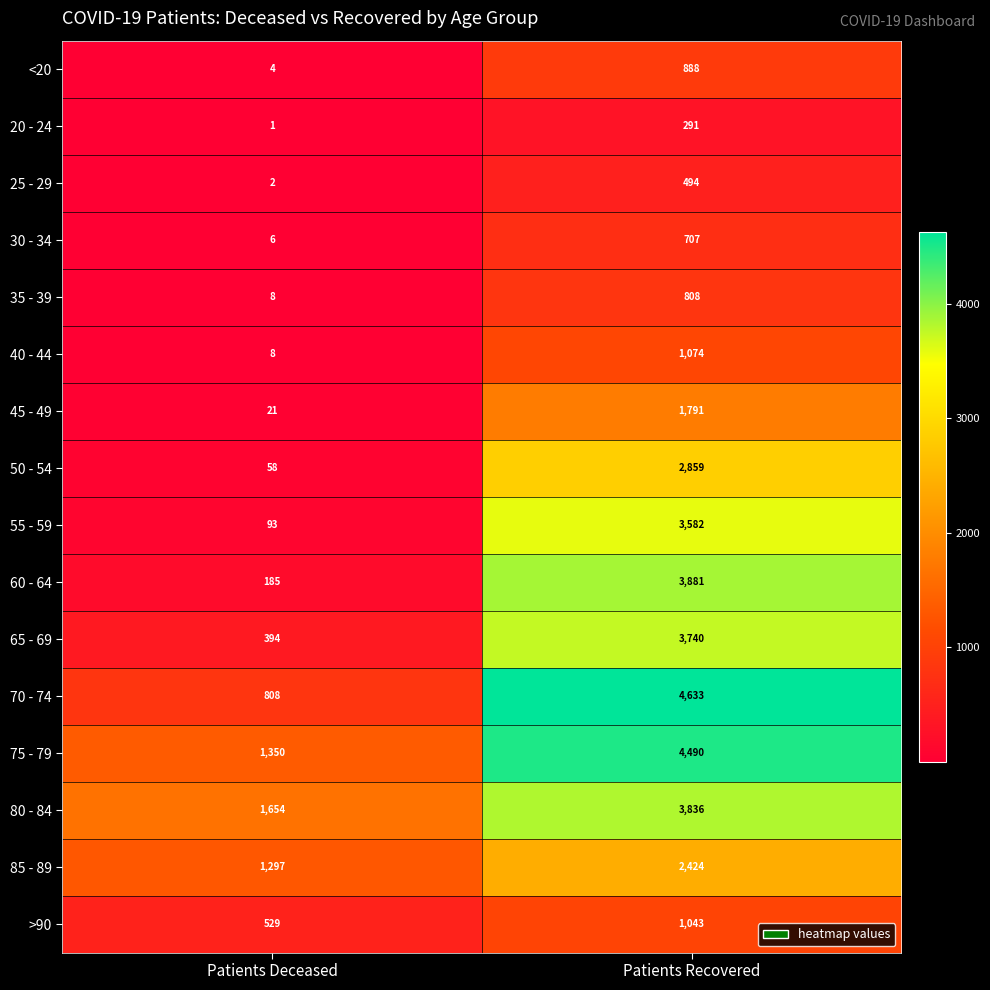

What is the sum of all 85 - 89 values?

3721